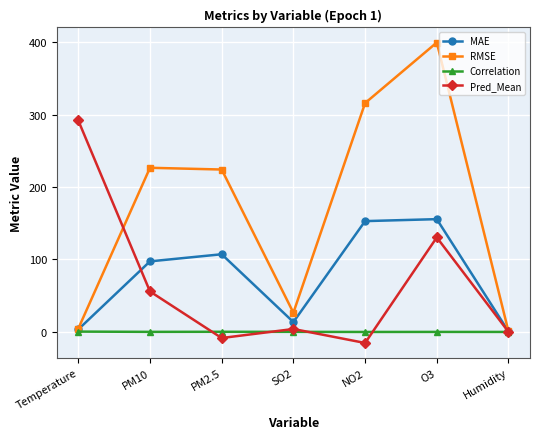

What are all the series names shown in the legend?

MAE, RMSE, Correlation, Pred_Mean